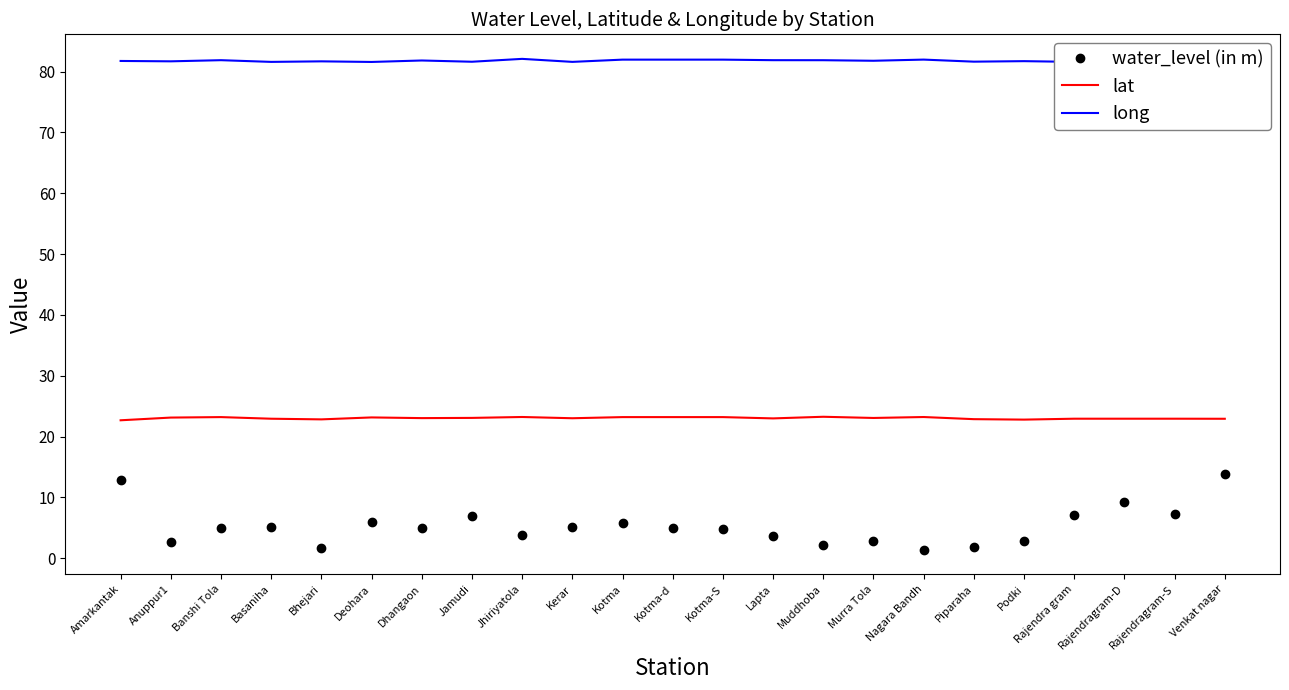

True or false: lat and long intersect in this chart.

False